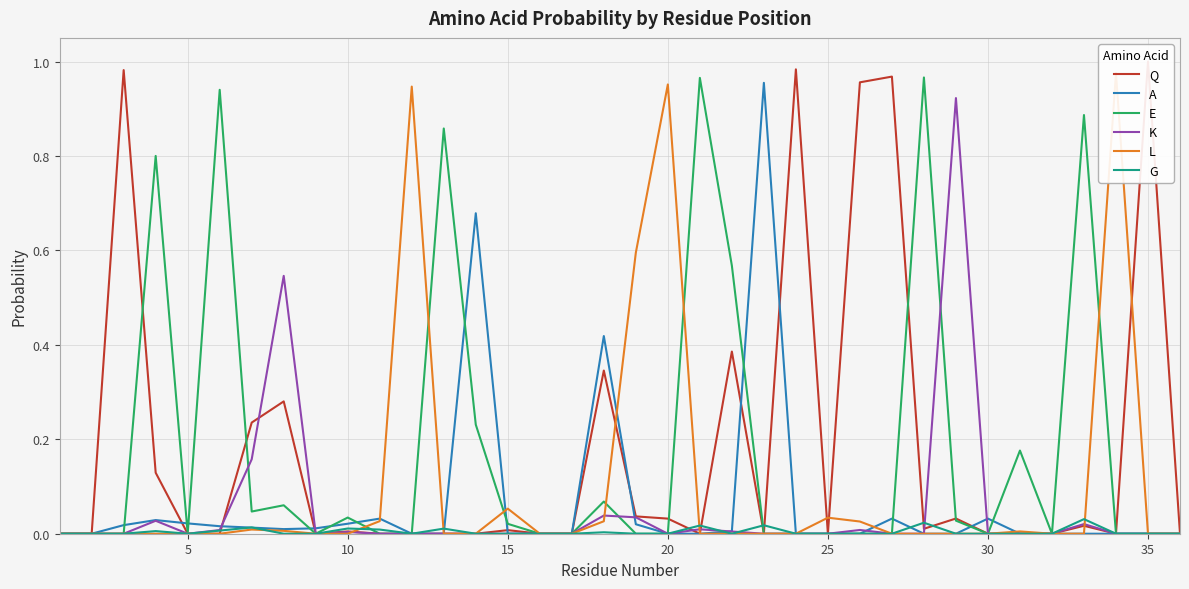

True or false: G has a value of 0.0 at 30.

True